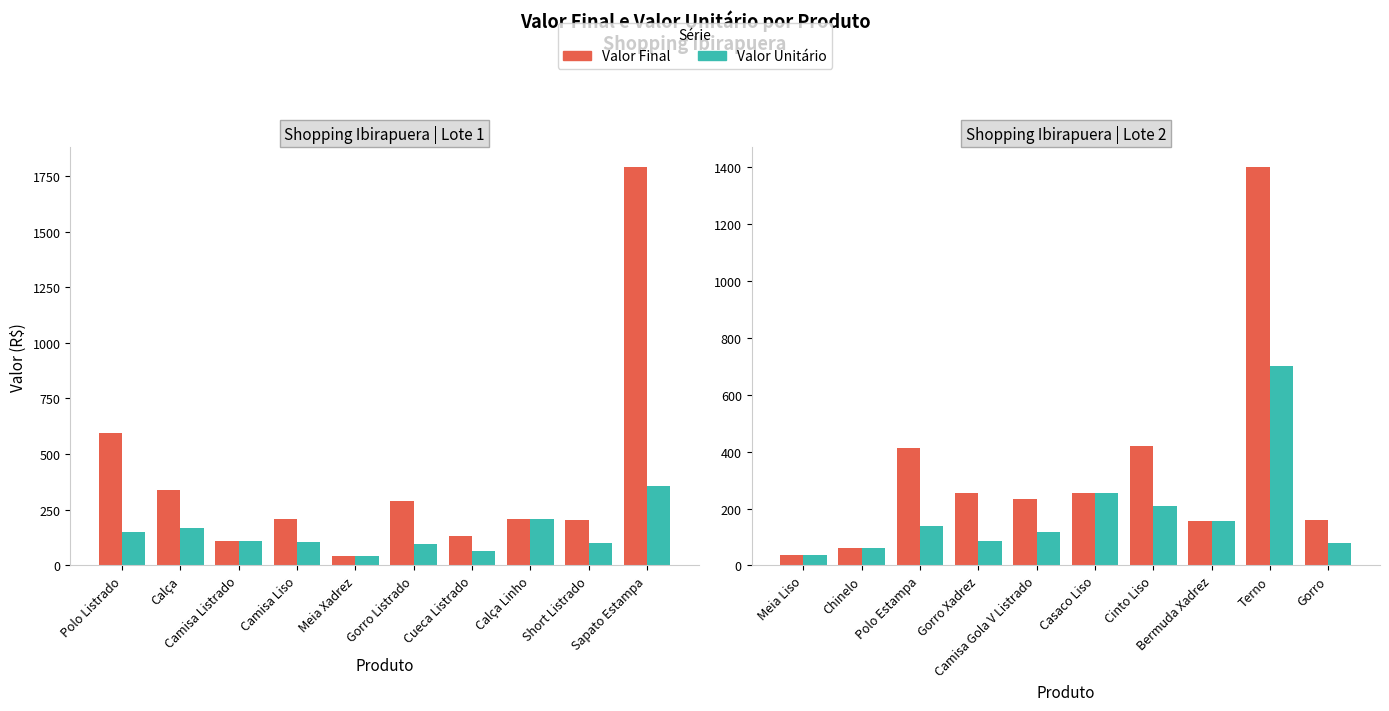

The Valor Final series shows 15 at Meia Liso. True or false?

False